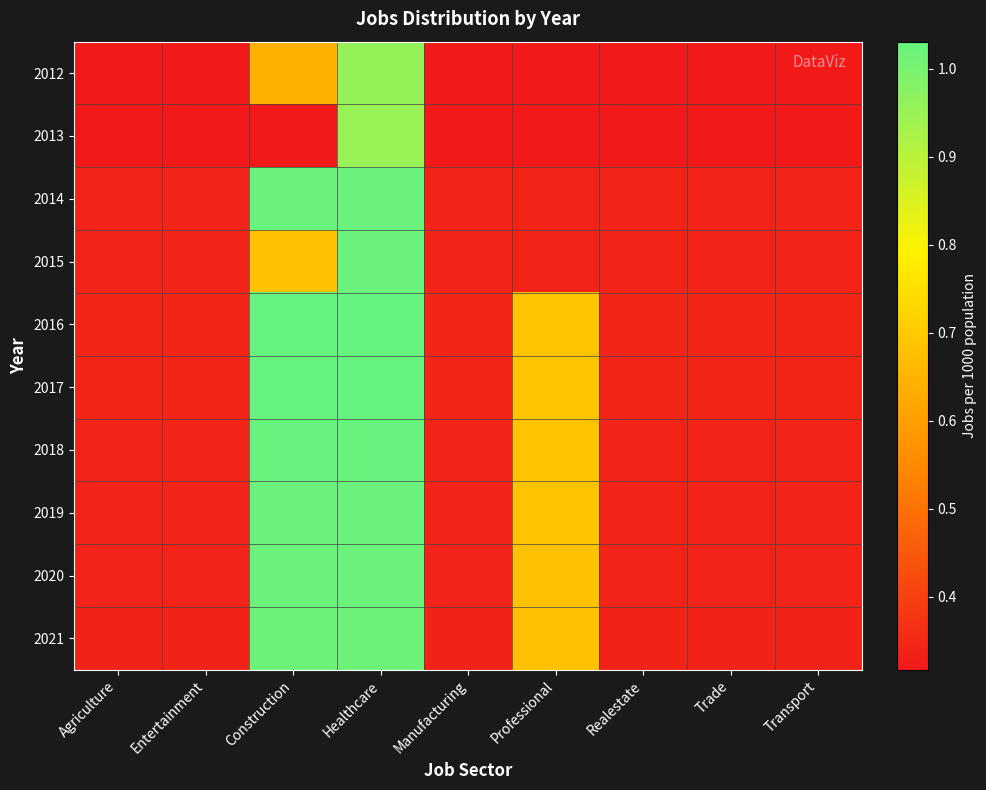

Reading right to left, what are all the values shown in this chart?

2012: Transport=0.3	Trade=0.3	Realestate=0.3	Professional=0.3	Manufacturing=0.3	Healthcare=1.0	Construction=0.6	Entertainment=0.3	Agriculture=0.3
2013: Transport=0.3	Trade=0.3	Realestate=0.3	Professional=0.3	Manufacturing=0.3	Healthcare=1.0	Construction=0.3	Entertainment=0.3	Agriculture=0.3
2014: Transport=0.3	Trade=0.3	Realestate=0.3	Professional=0.3	Manufacturing=0.3	Healthcare=1.0	Construction=1.0	Entertainment=0.3	Agriculture=0.3
2015: Transport=0.3	Trade=0.3	Realestate=0.3	Professional=0.3	Manufacturing=0.3	Healthcare=1.0	Construction=0.7	Entertainment=0.3	Agriculture=0.3
2016: Transport=0.3	Trade=0.3	Realestate=0.3	Professional=0.7	Manufacturing=0.3	Healthcare=1.0	Construction=1.0	Entertainment=0.3	Agriculture=0.3
2017: Transport=0.3	Trade=0.3	Realestate=0.3	Professional=0.7	Manufacturing=0.3	Healthcare=1.0	Construction=1.0	Entertainment=0.3	Agriculture=0.3
2018: Transport=0.3	Trade=0.3	Realestate=0.3	Professional=0.7	Manufacturing=0.3	Healthcare=1.0	Construction=1.0	Entertainment=0.3	Agriculture=0.3
2019: Transport=0.3	Trade=0.3	Realestate=0.3	Professional=0.7	Manufacturing=0.3	Healthcare=1.0	Construction=1.0	Entertainment=0.3	Agriculture=0.3
2020: Transport=0.3	Trade=0.3	Realestate=0.3	Professional=0.7	Manufacturing=0.3	Healthcare=1.0	Construction=1.0	Entertainment=0.3	Agriculture=0.3
2021: Transport=0.3	Trade=0.3	Realestate=0.3	Professional=0.7	Manufacturing=0.3	Healthcare=1.0	Construction=1.0	Entertainment=0.3	Agriculture=0.3